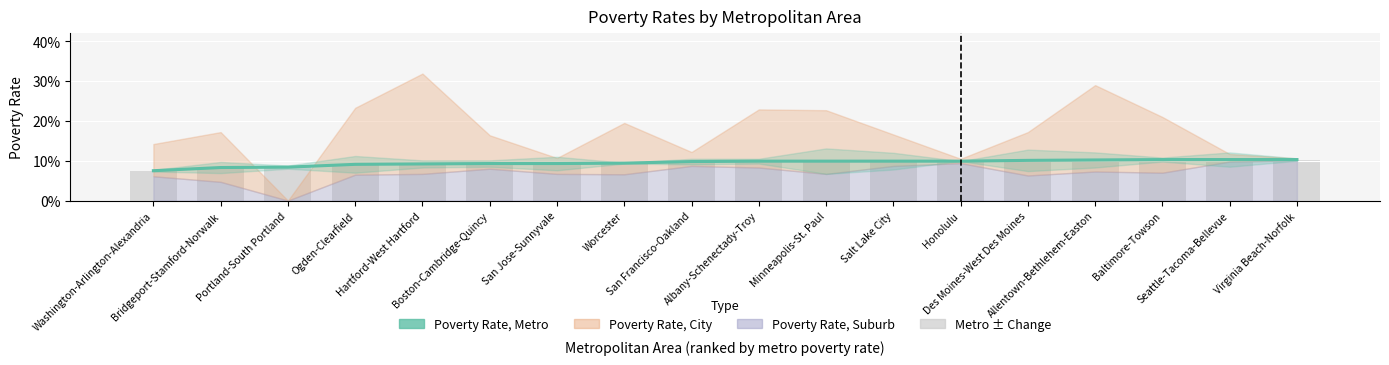

Is it true that the value at Boston-Cambridge-Quincy is 0.2?

False